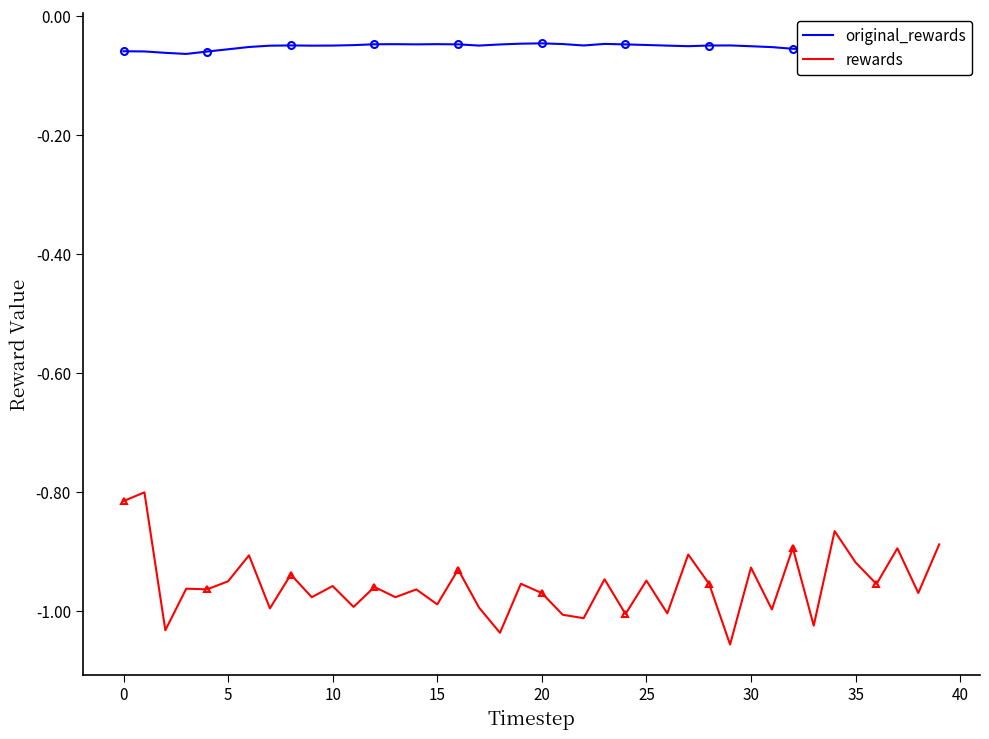

What is the value of the rewards point at the 25th from the left?

-1.0